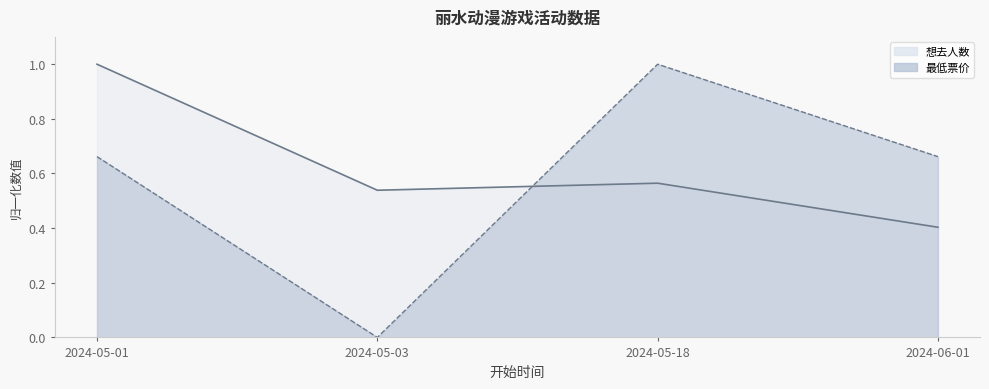

Which series has the largest total across all categories?

想去人数